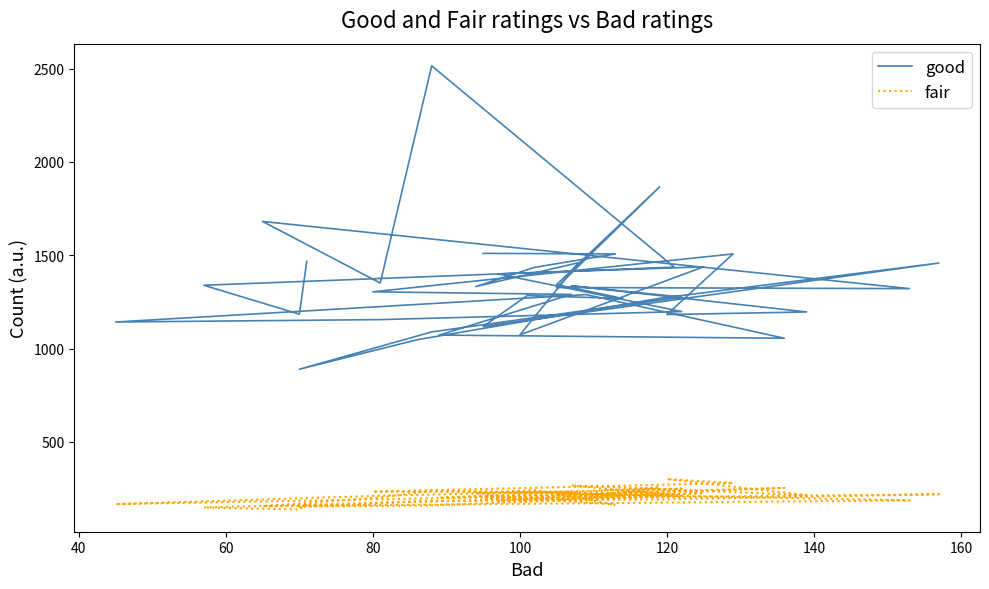

What is the maximum value for fair?

300